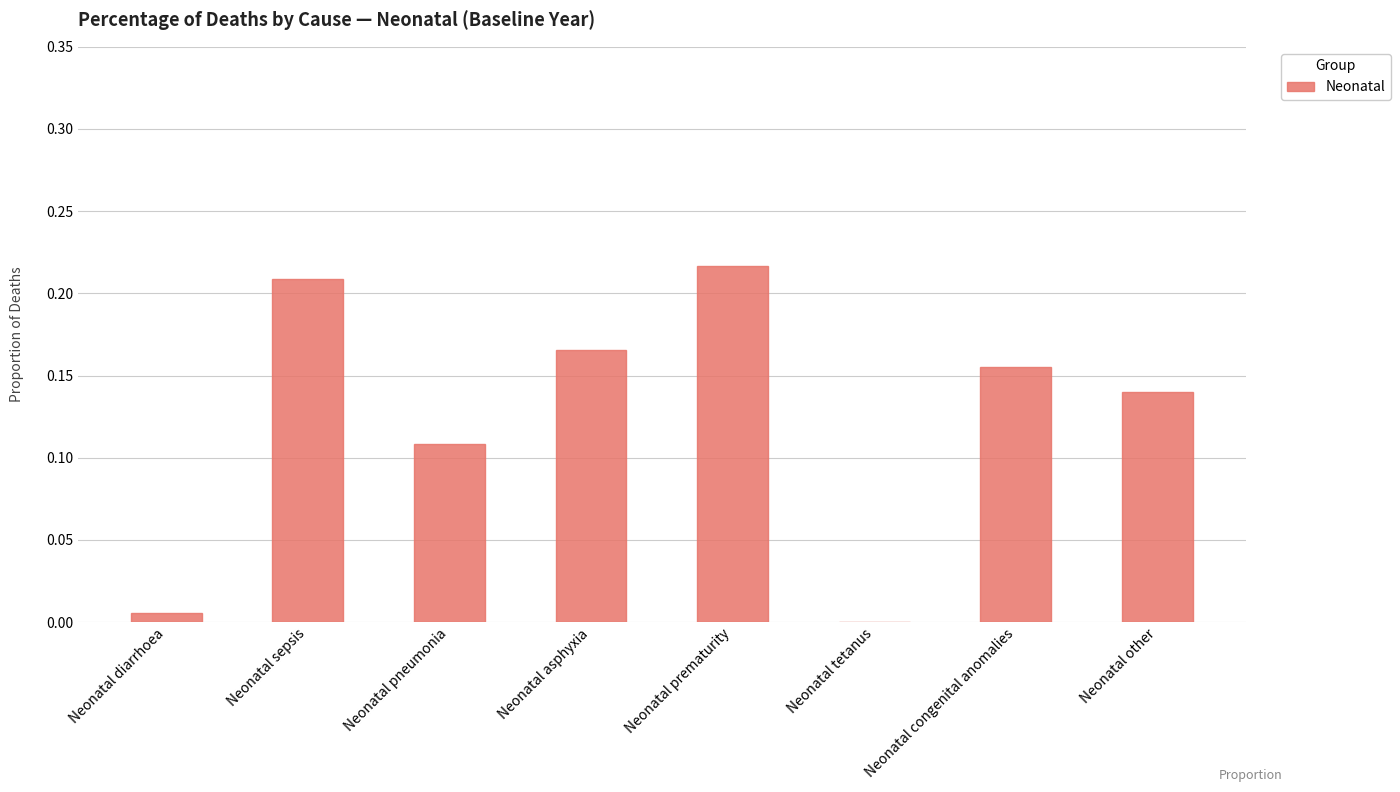

Which category has the highest value across all series?

Neonatal prematurity